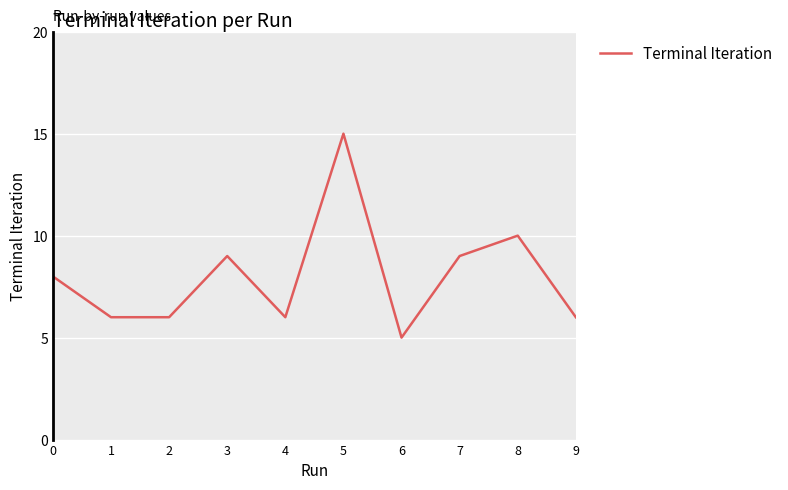

What is the minimum value shown in the chart?

5